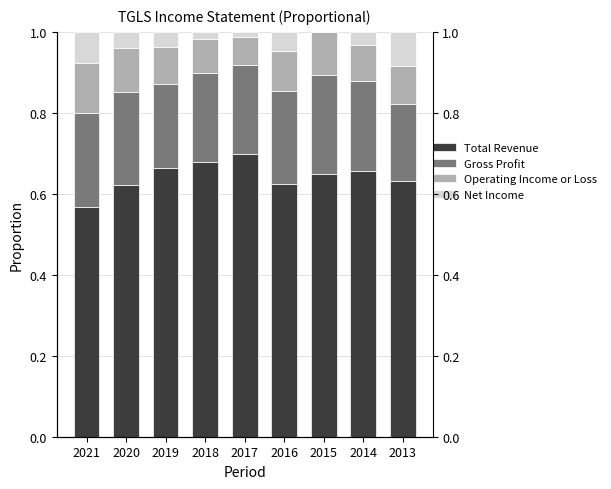

Which series has the widest spread of values?

Total Revenue